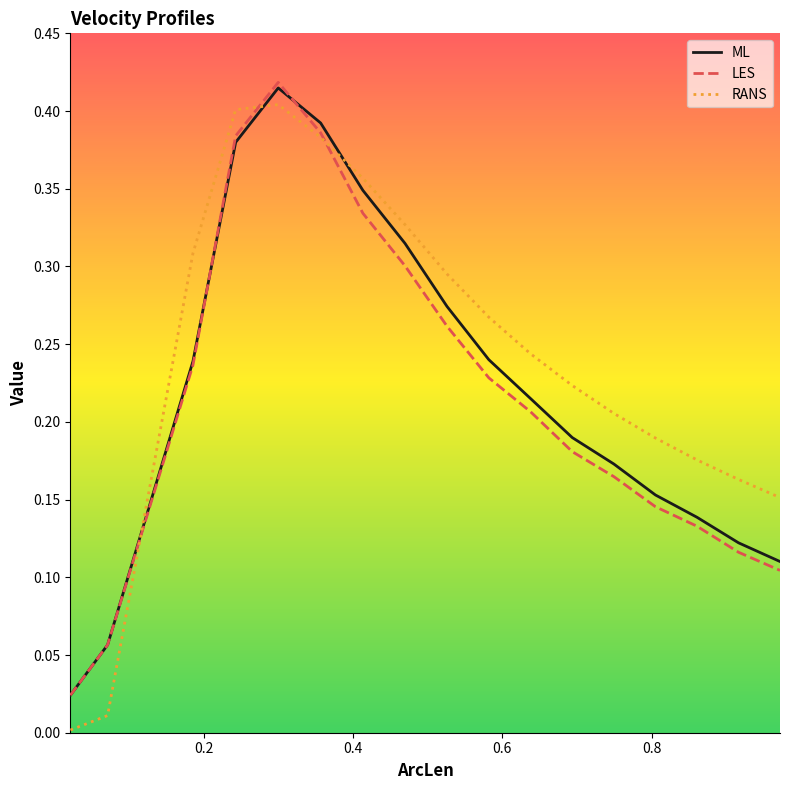

Which series has the widest spread of values?

RANS